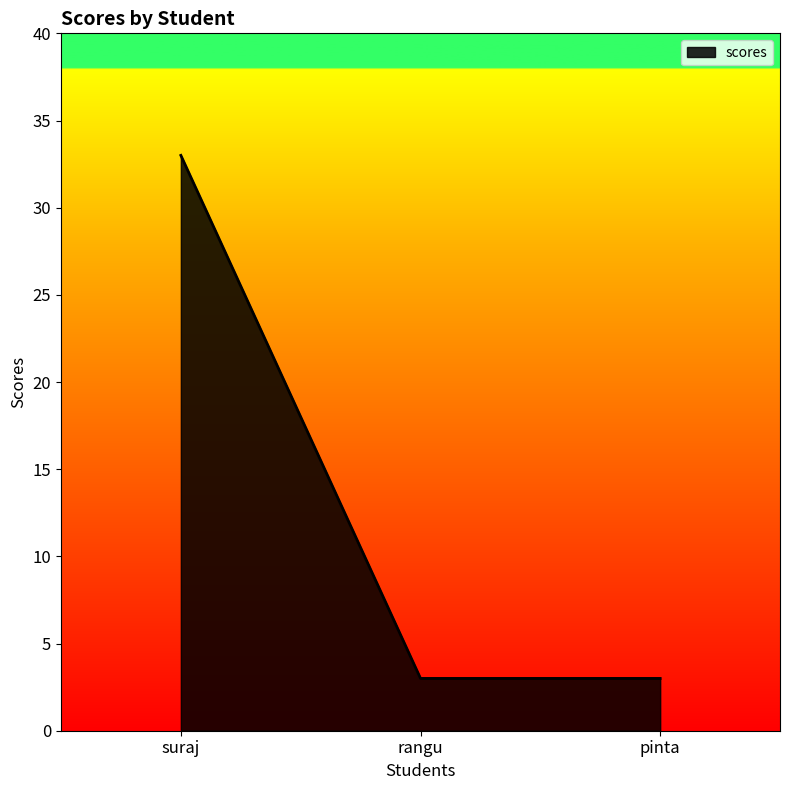

Count the number of categories in the chart.

3